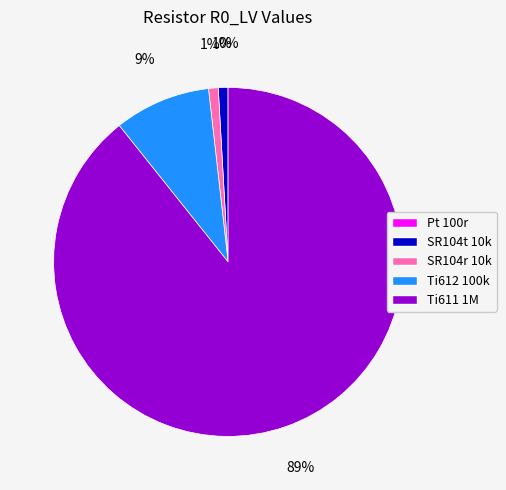

What percentage is the SR104r 10k slice, to the nearest percent?

1%